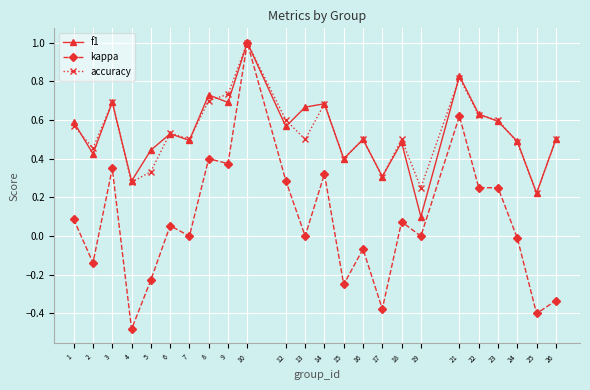

Which category has the lowest value in the f1 series?

19